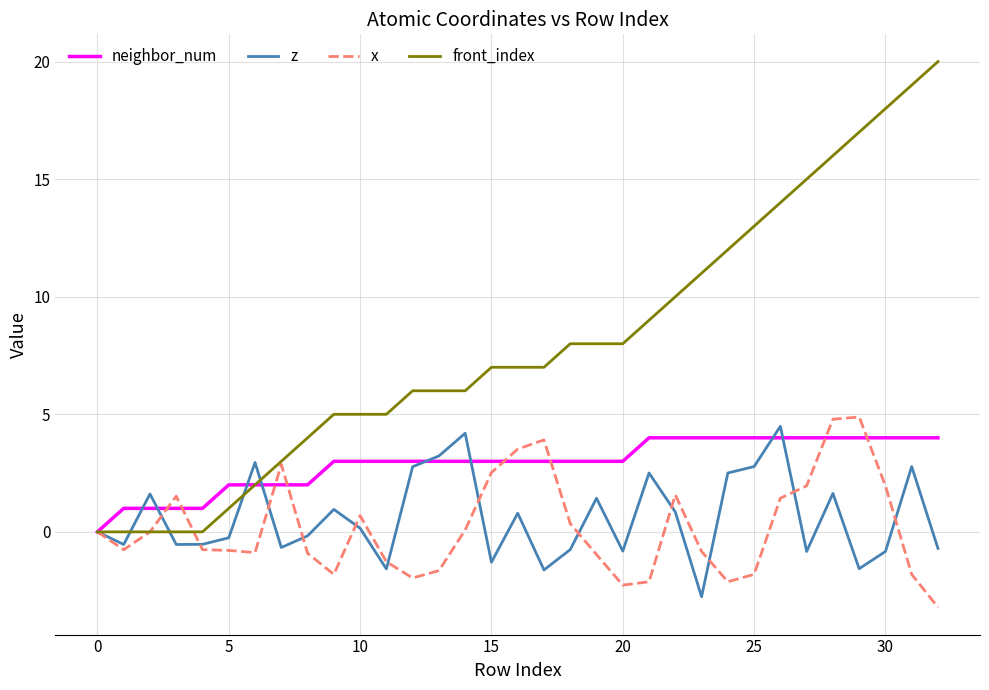

What is the difference between the second highest and minimum values in the x series?

8.0